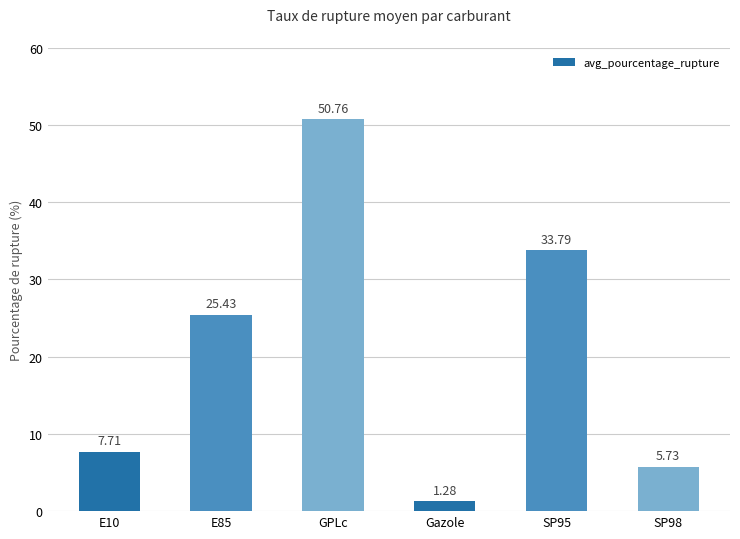

Which category has the lowest value across all series?

Gazole